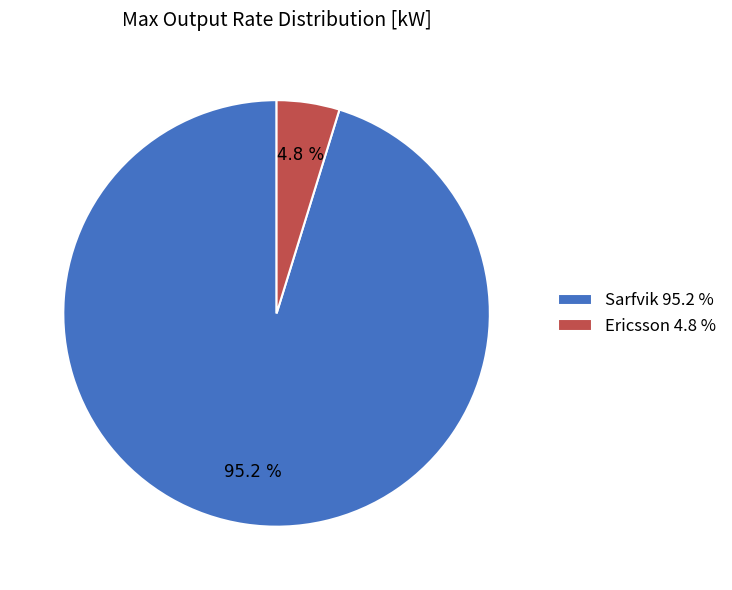

What is the total percentage of Sarfvik 95.2 % and Ericsson 4.8 %?

100.0%